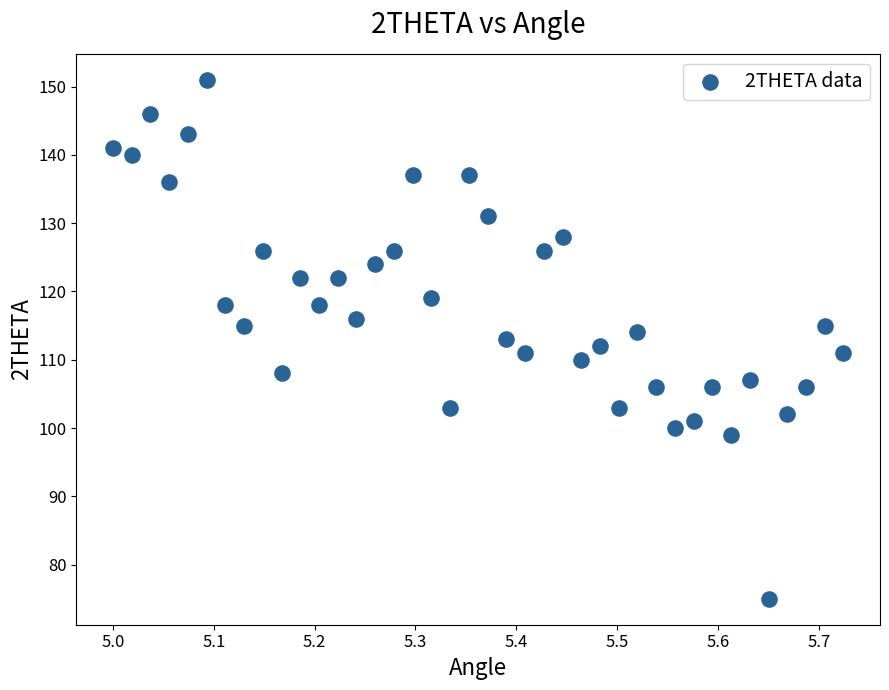

Count the number of points in this scatter plot.

40